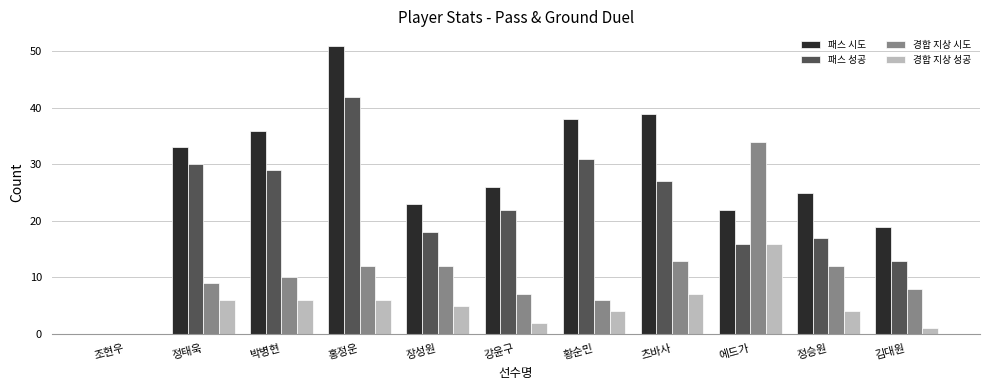

Which series has the widest spread of values?

패스 시도